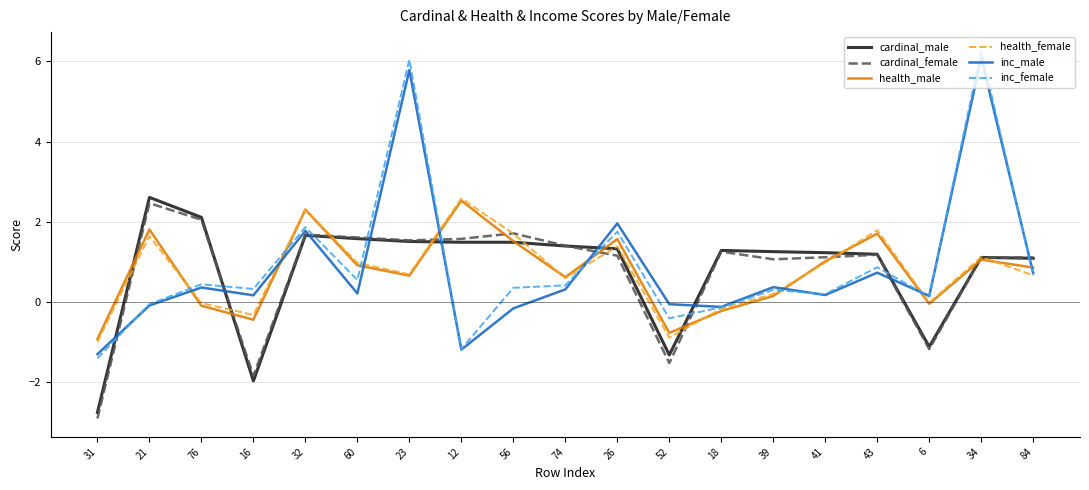

At which category is the sum across all series the highest?

34